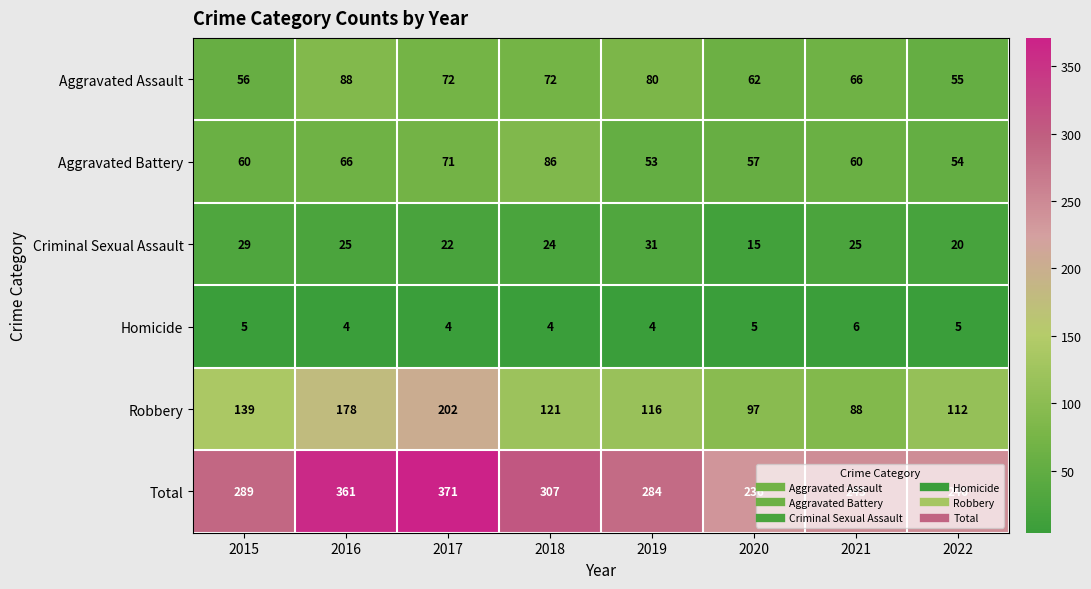

What is the difference between the maximum and minimum values in the Total series?

135